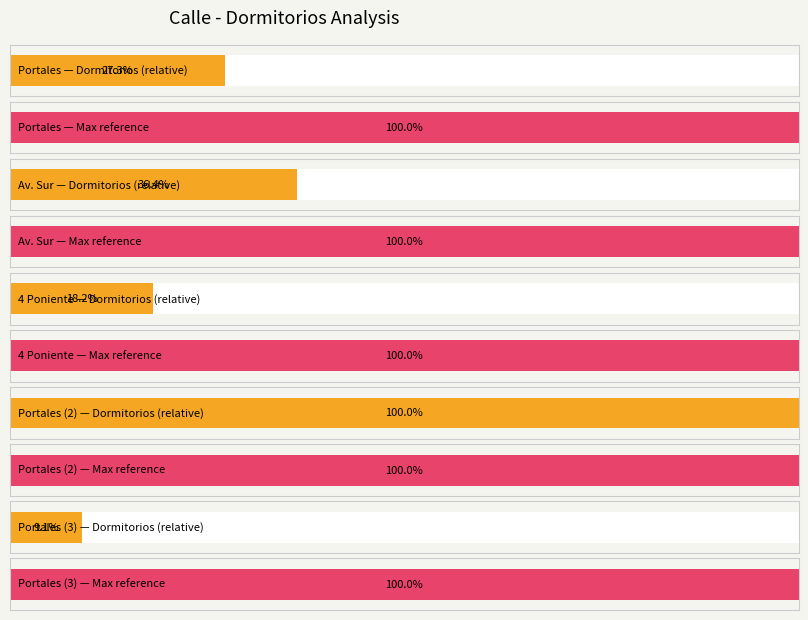

What is the label of the 3rd bar from the left?

4 Poniente